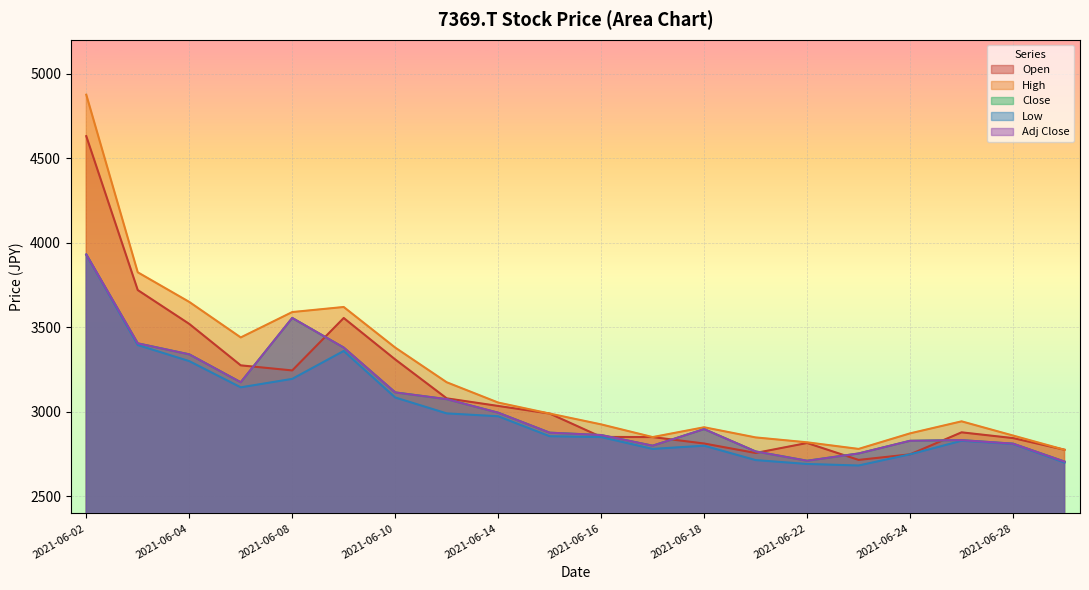

How many intersections are there between Close and Open?

8